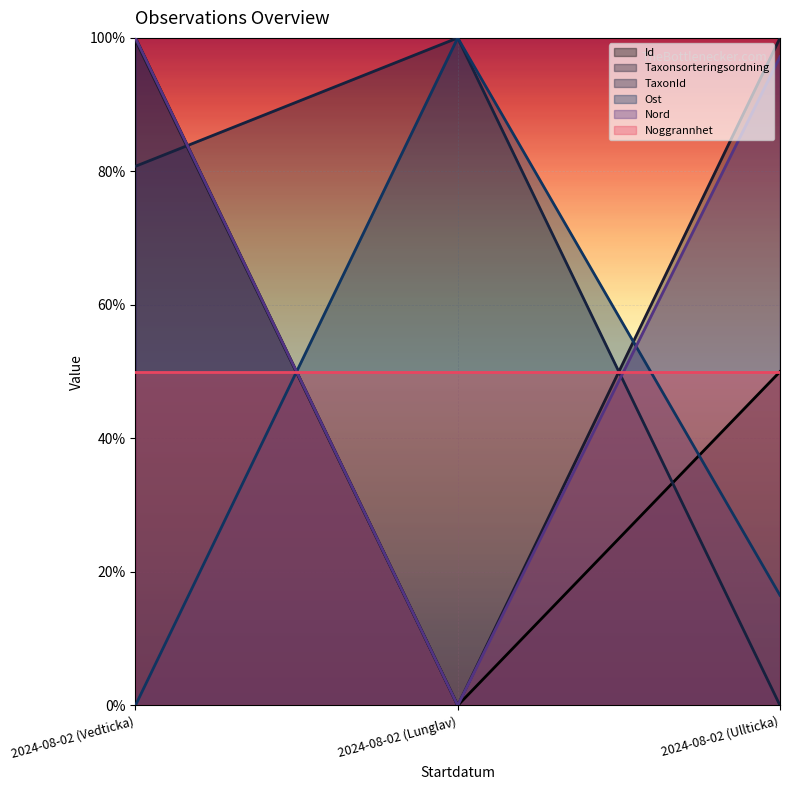

What value does the Nord series have at 2024-08-02 (Ullticka)?

1.0